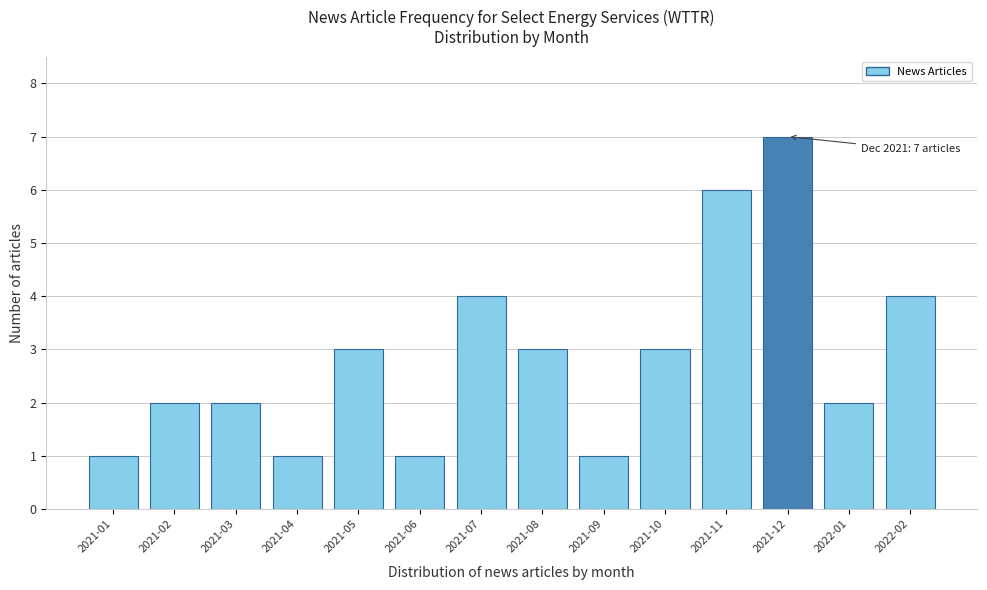

Reading right to left, list all the values displayed in this chart.

2022-02=4	2022-01=2	2021-12=7	2021-11=6	2021-10=3	2021-09=1	2021-08=3	2021-07=4	2021-06=1	2021-05=3	2021-04=1	2021-03=2	2021-02=2	2021-01=1